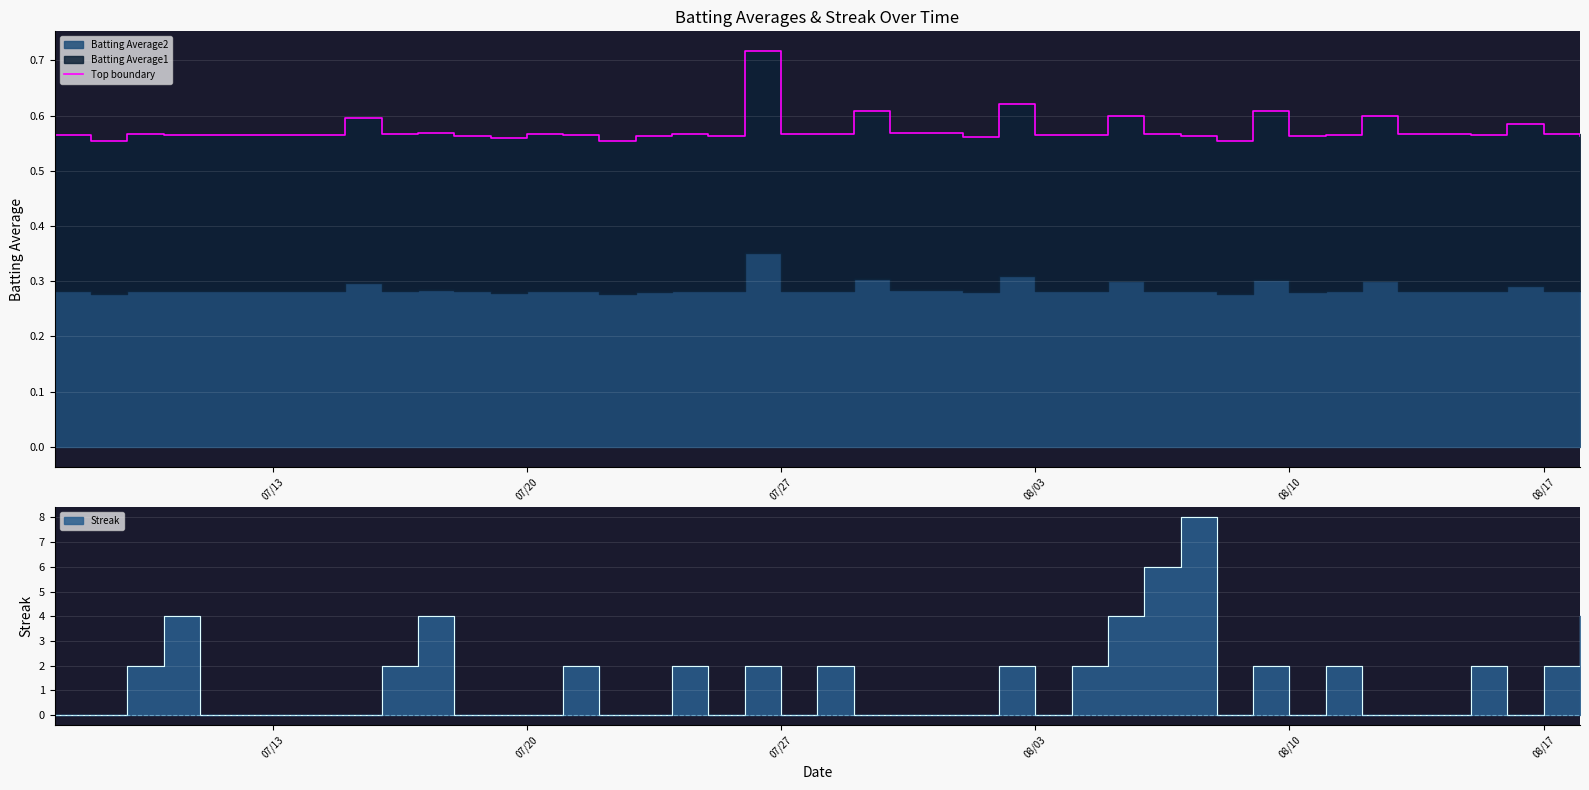

Count the values in the range 0 to 1.

40